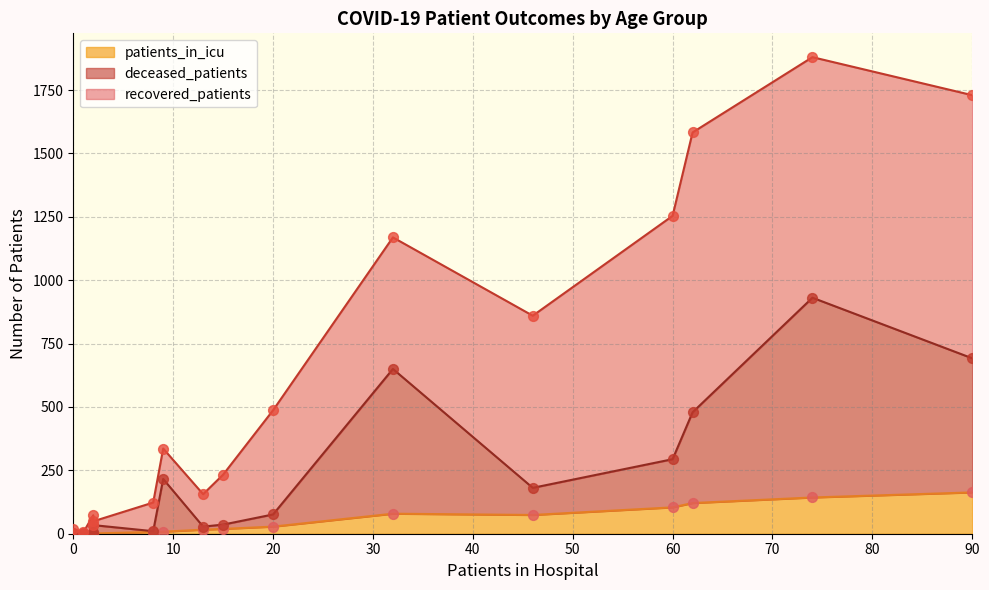

What are all the series names shown in the legend?

recovered_patients, deceased_patients, patients_in_icu